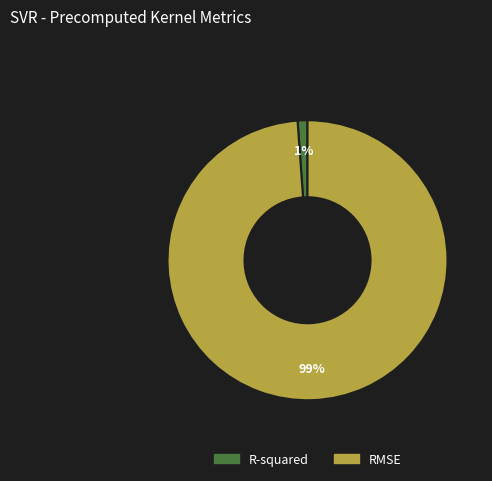

What percentage is the RMSE slice, to the nearest percent?

99%